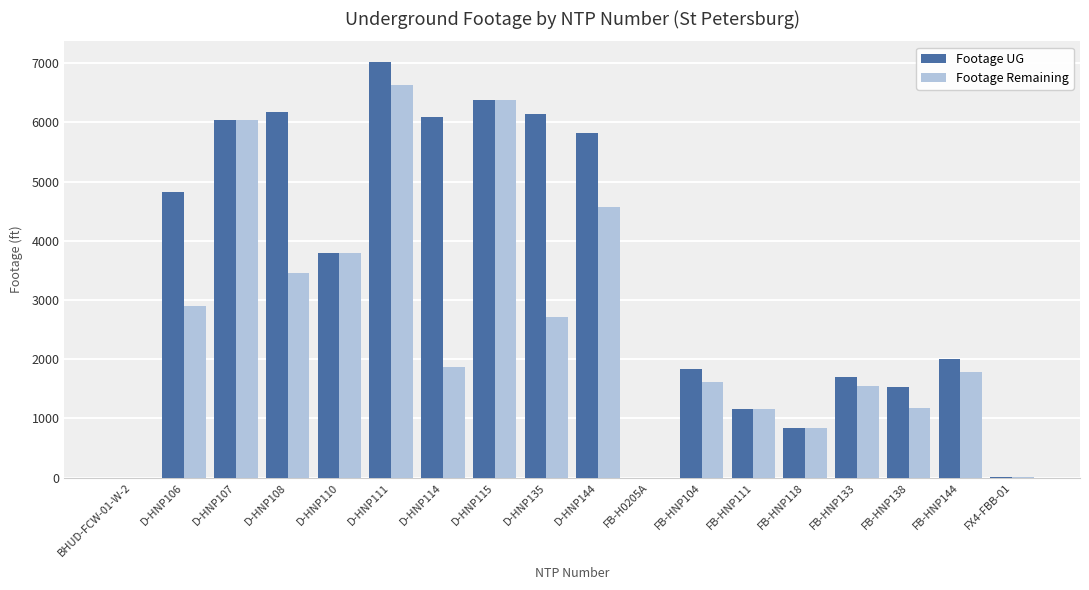

How many groups of bars are there?

18